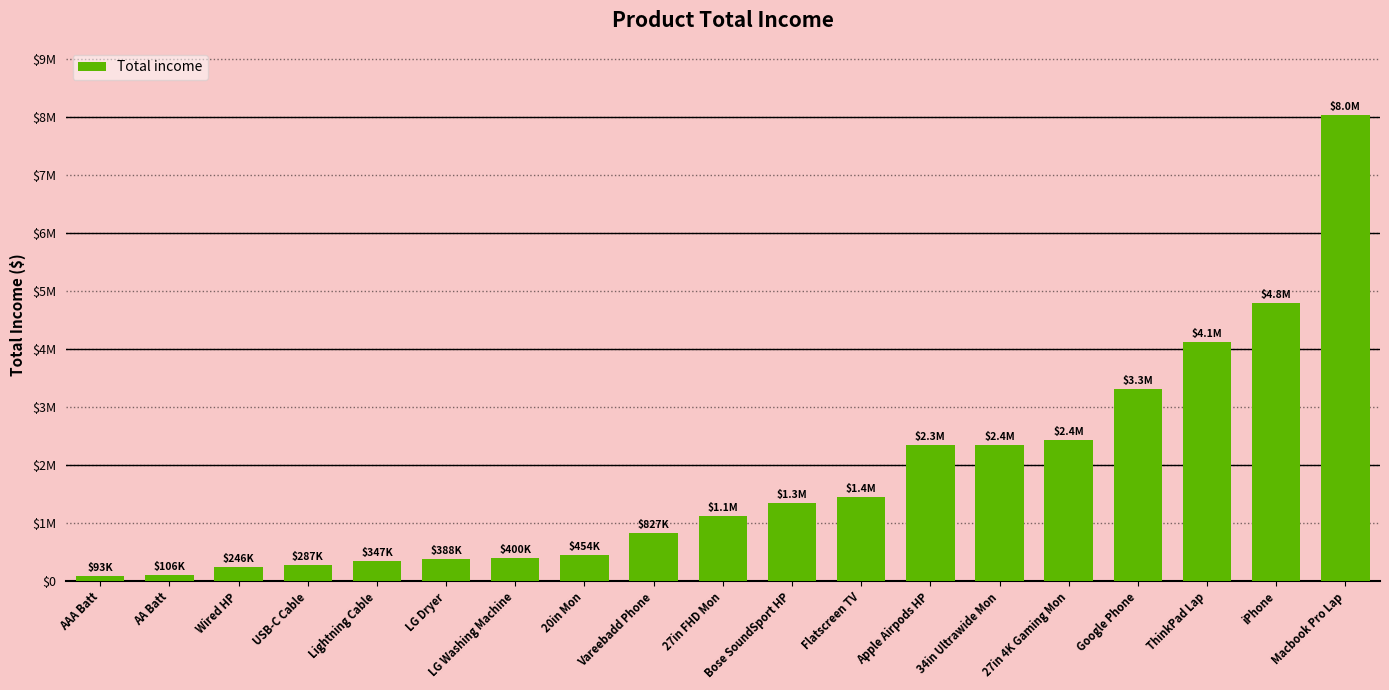

Are the bars horizontal?

No